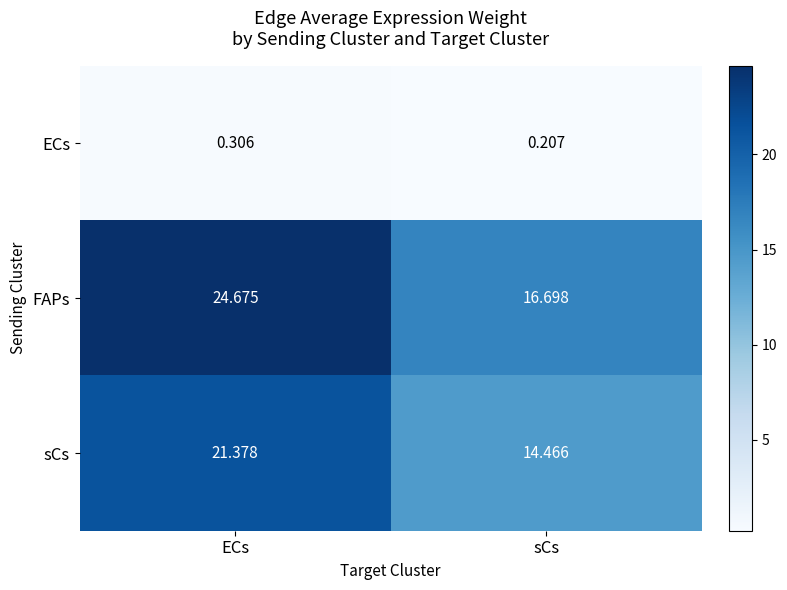

Where is sCs nearest to the value 17?

sCs